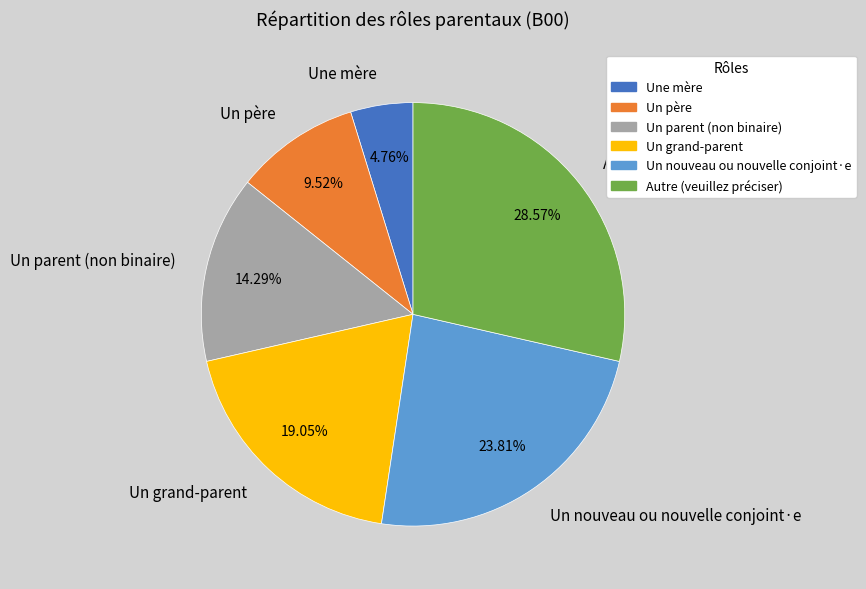

Is Un parent (non binaire) the majority of the pie?

No